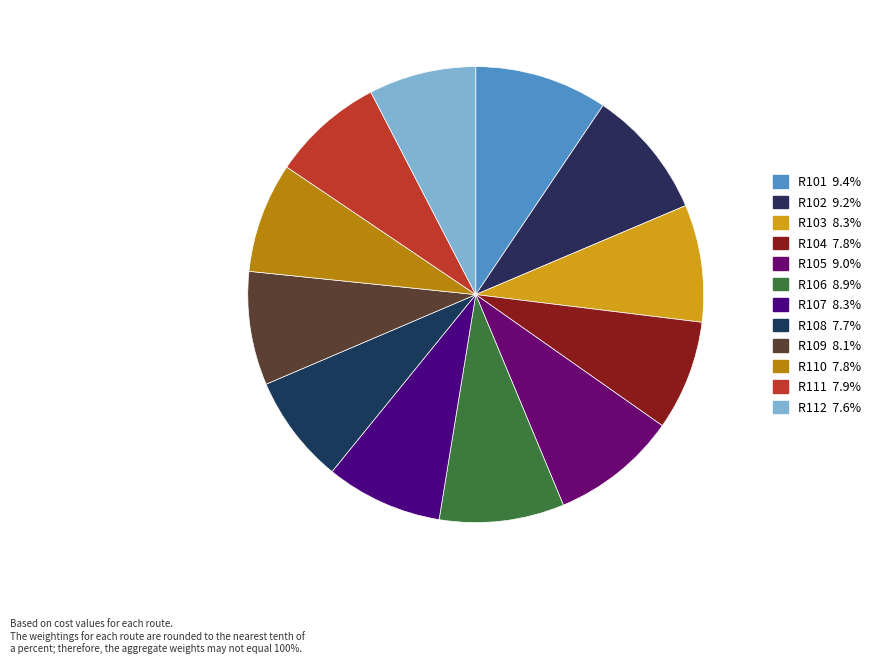

Is R105 the majority of the pie?

No